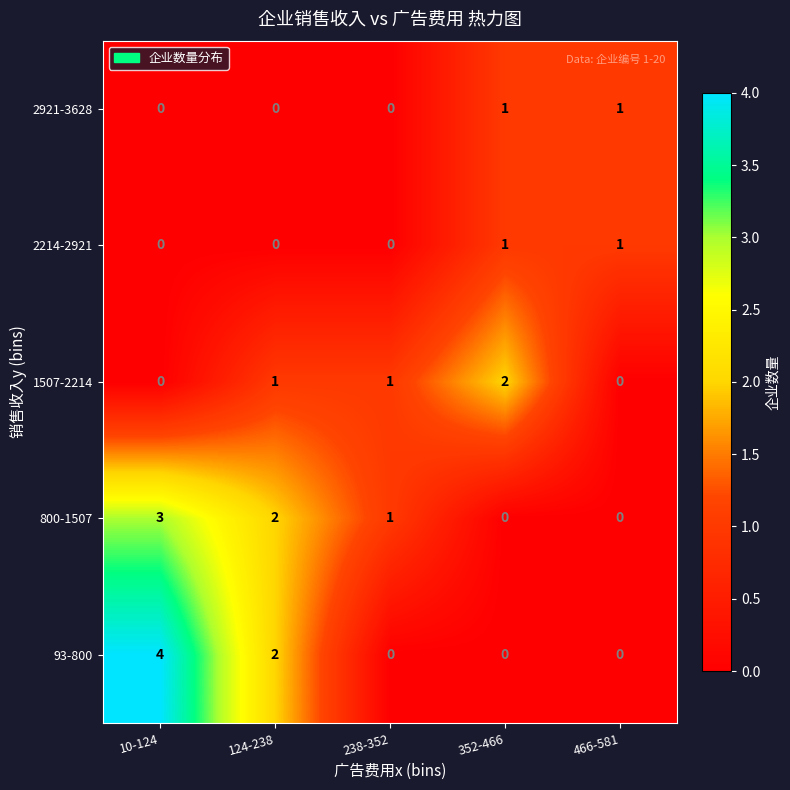

What is the difference between the maximum and minimum values in the 93-800 series?

4